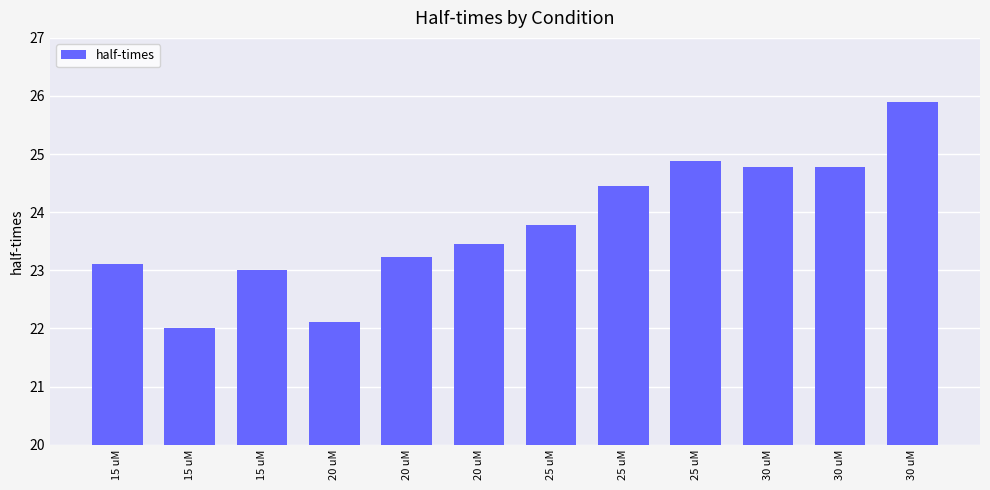

Reading left to right, list all the values displayed in this chart.

15 uM=23.1	15 uM=22.0	15 uM=23.0	20 uM=22.1	20 uM=23.2	20 uM=23.4	25 uM=23.8	25 uM=24.4	25 uM=24.9	30 uM=24.8	30 uM=24.8	30 uM=25.9